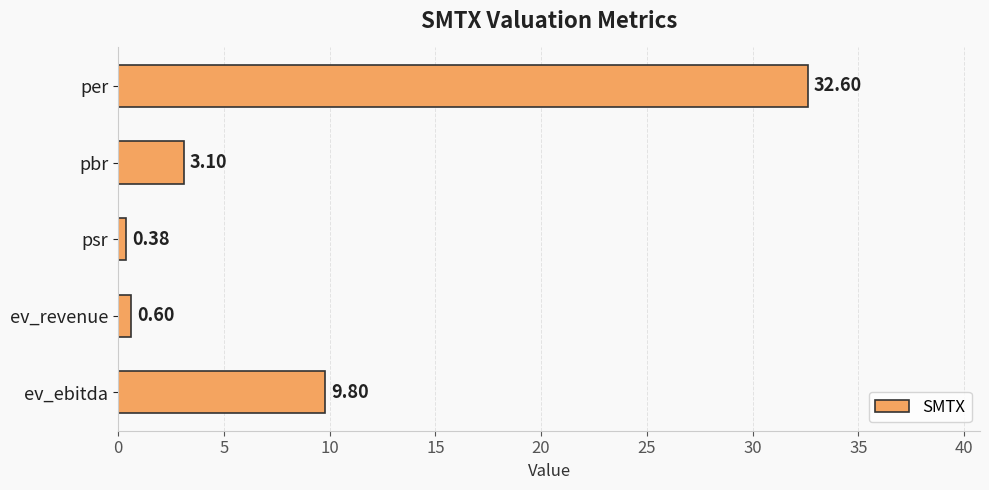

At which category does the chart reach its peak across all series?

per